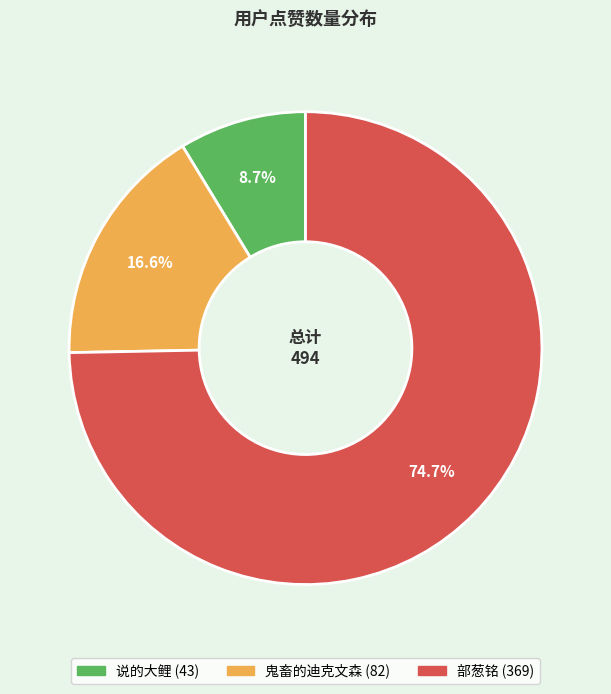

Between 部葱铭 and 说的大鲤, which is larger?

部葱铭